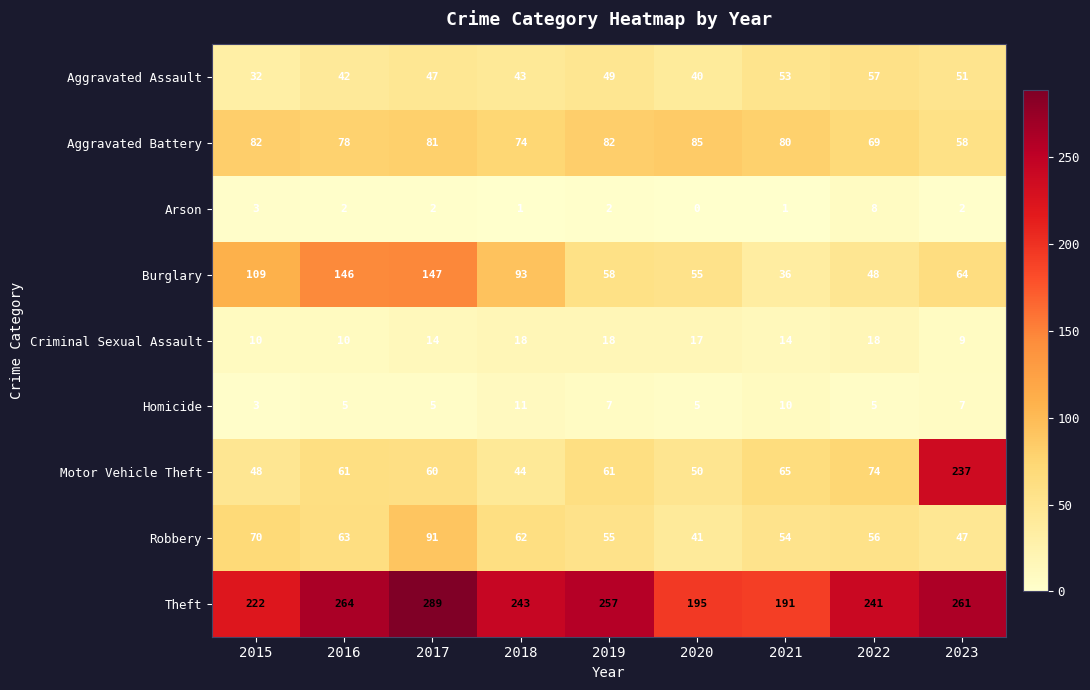

True or false: Motor Vehicle Theft has a value of 50 at 2020.

True